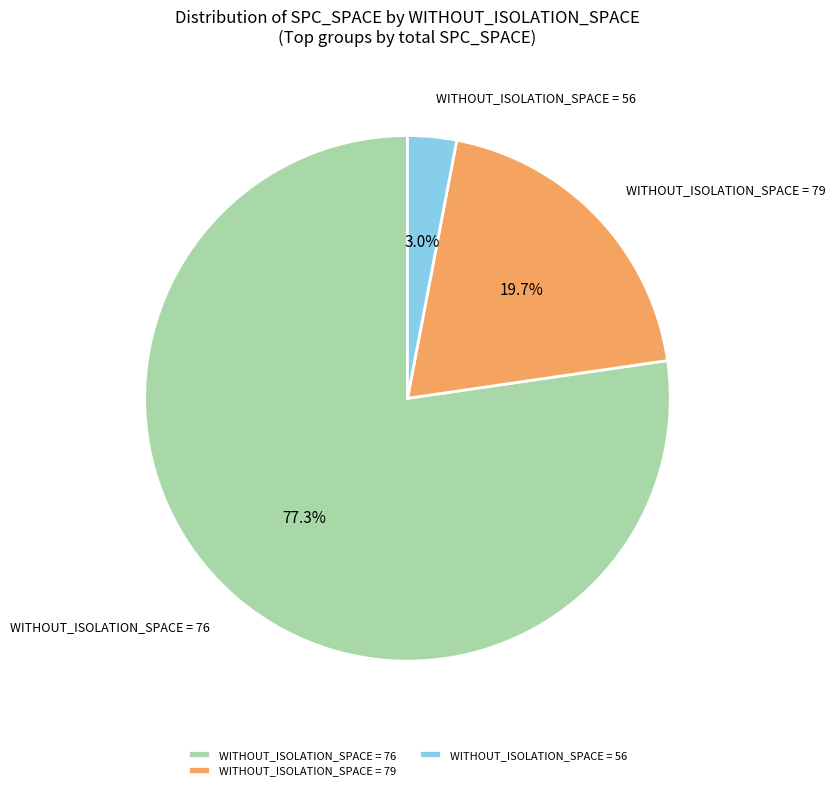

Rank the categories by value from highest to lowest.

WITHOUT_ISOLATION_SPACE = 76, WITHOUT_ISOLATION_SPACE = 79, WITHOUT_ISOLATION_SPACE = 56